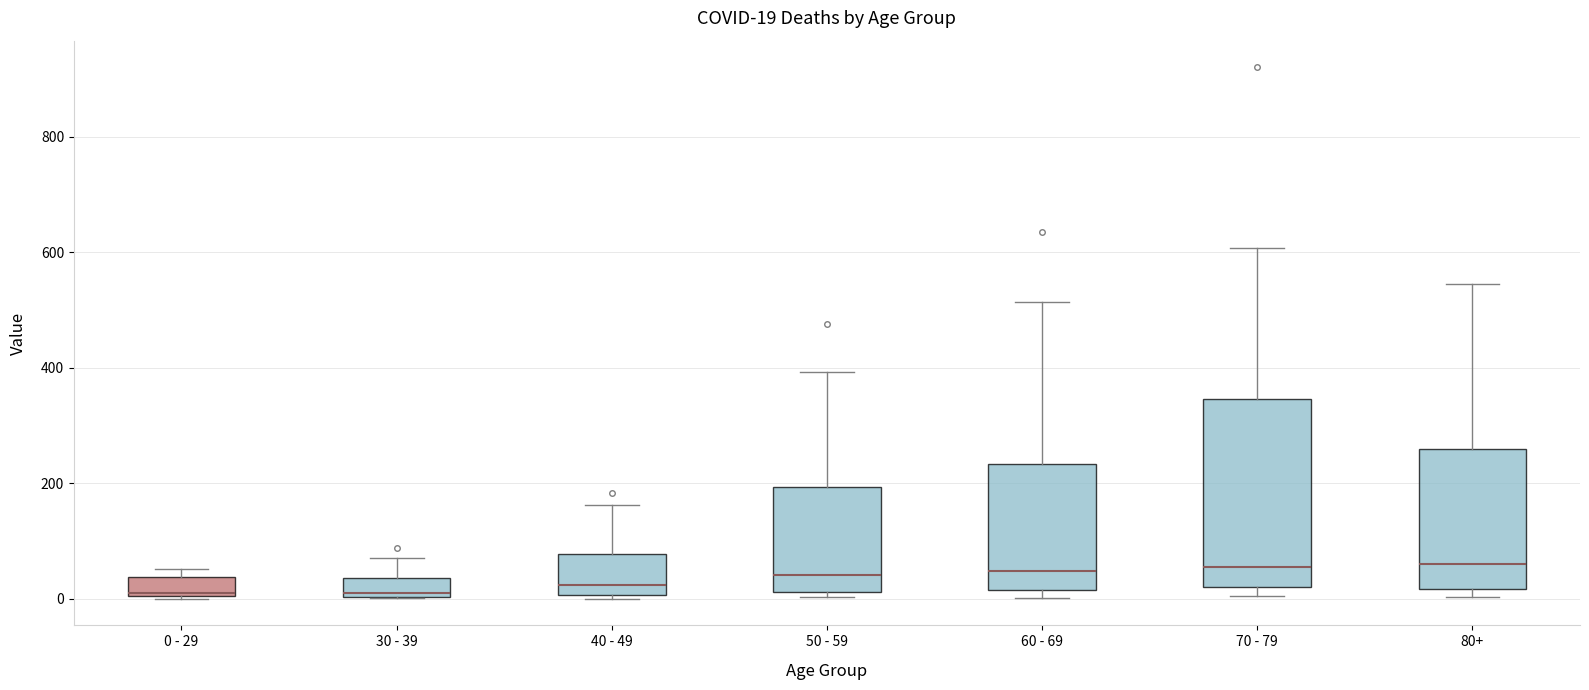

Comparing the boxes themselves (not the whiskers), which one is the tallest?

70 - 79